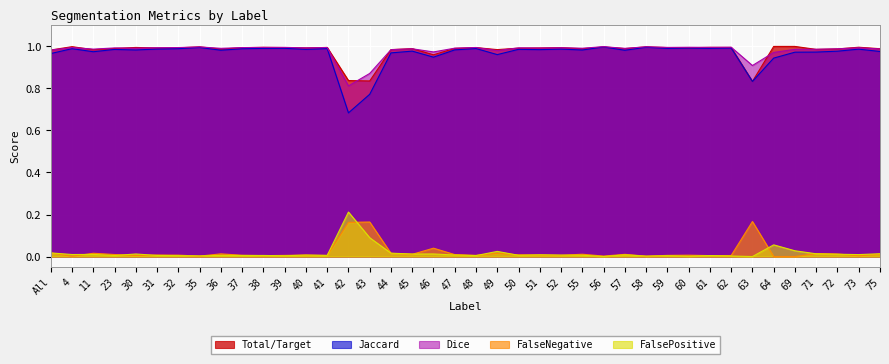

Rank the series by their maximum value, from highest to lowest.

Total/Target, Dice, Jaccard, FalsePositive, FalseNegative